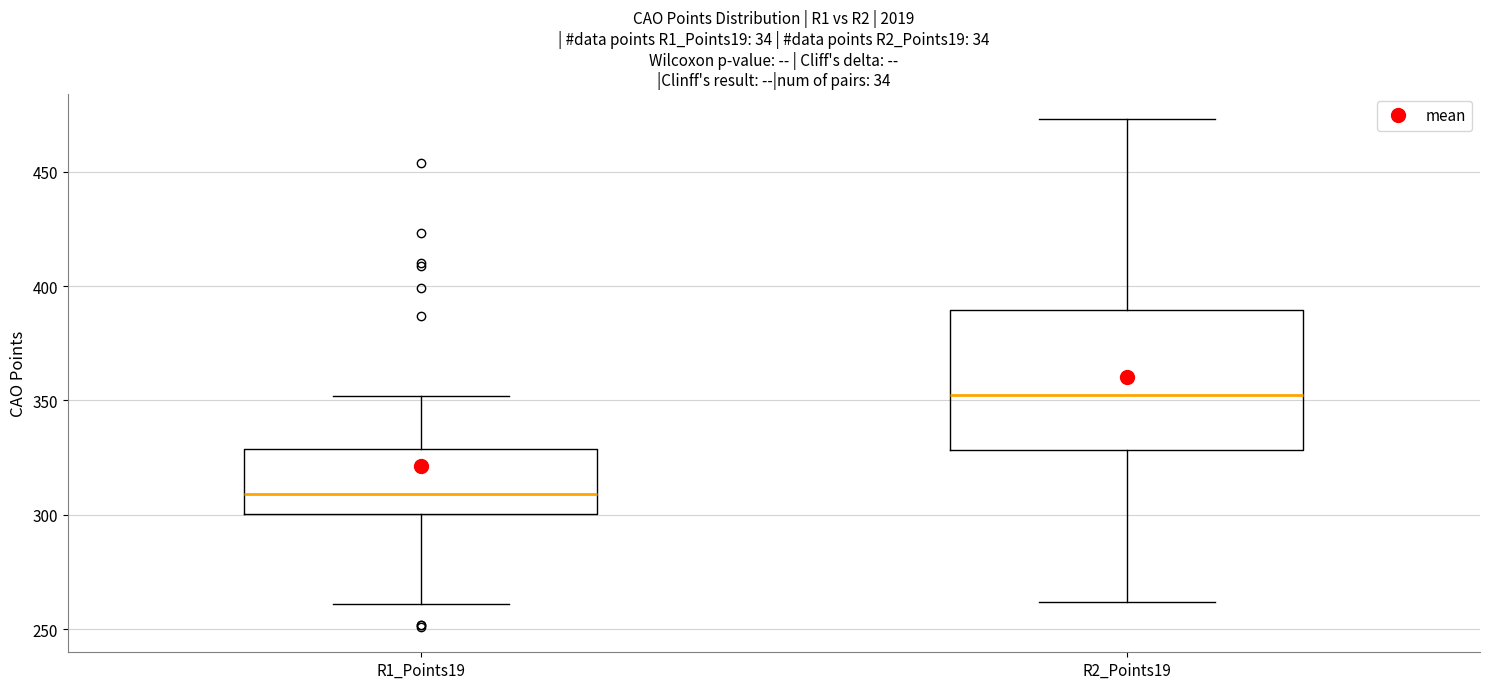

Reading left to right, read every box against the y-axis: the position of its median line, the range the box covers, and the ends of its whiskers. The values are not printed on the chart, so give them approximately, as read against the axis.

R1_Points19: median 310, box 300 to 330, whiskers 260 to 350
R2_Points19: median 355, box 330 to 390, whiskers 260 to 475